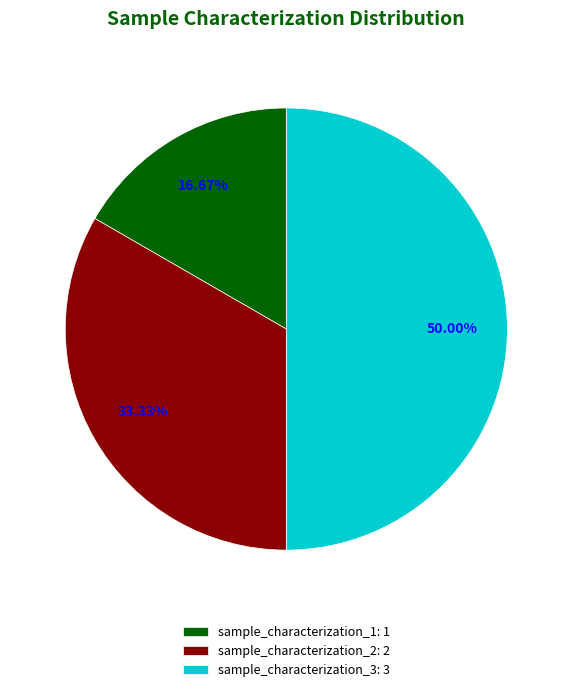

To the nearest percent, what is the difference between the sample_characterization_2 and sample_characterization_1 slice percentages?

17%